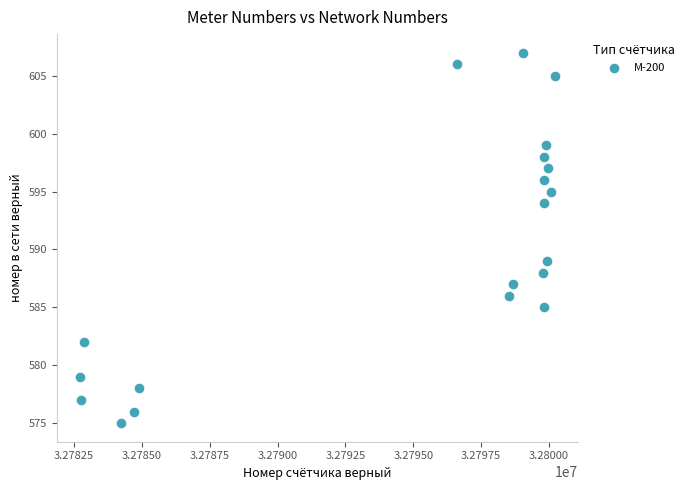

What is the range of X values (max minus min)?

17473